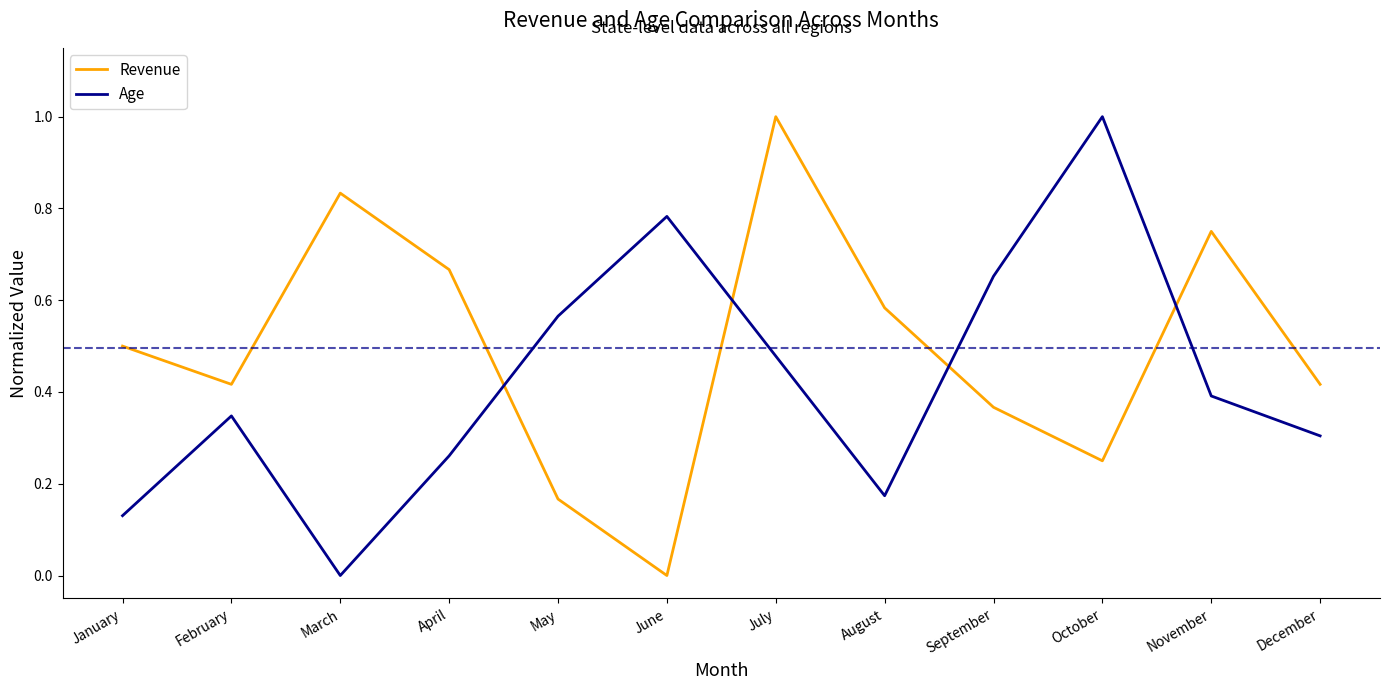

The value of Revenue at June is 0.0. True or false?

True